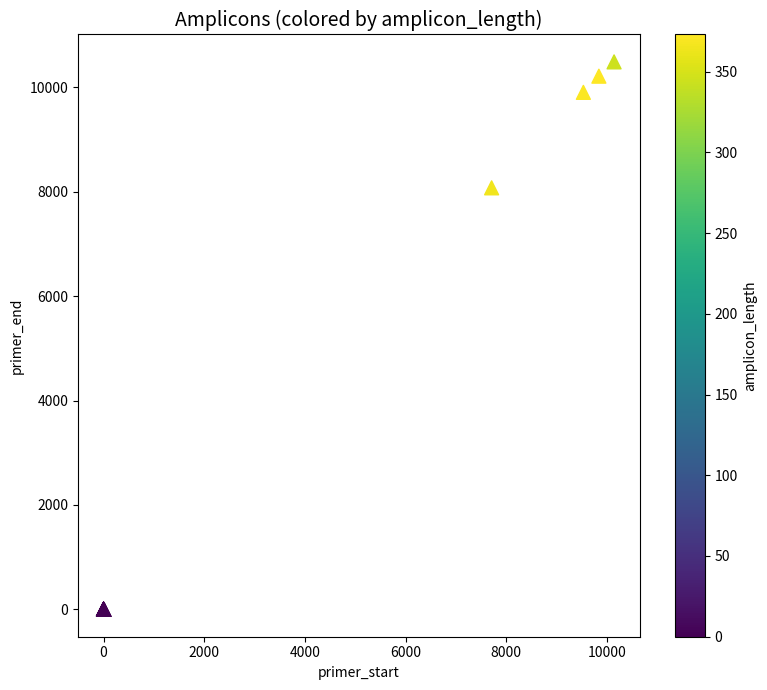

What Y value in the scatter plot is closest to 5244?

8075